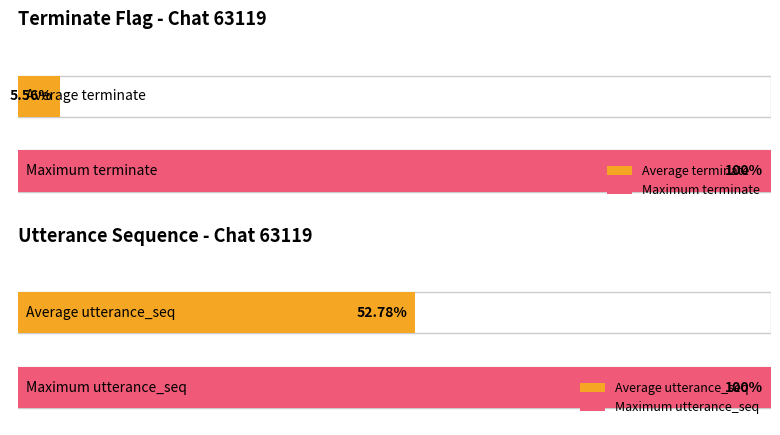

Rank the series by their average value, from highest to lowest.

utterance_seq, terminate